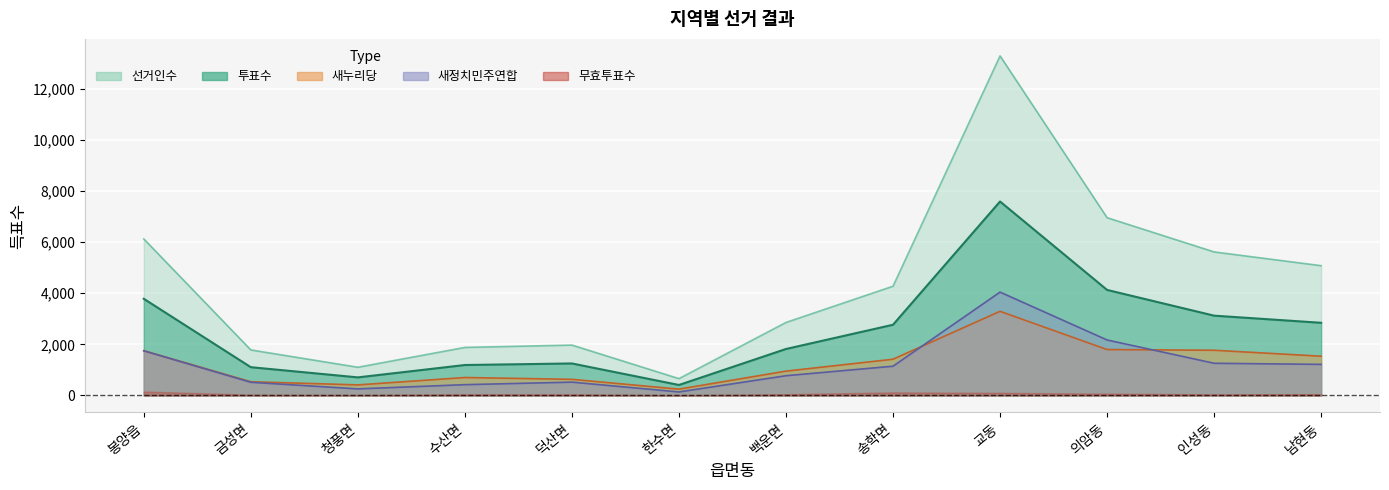

The 투표수 series shows 1174 at 청풍면. True or false?

False